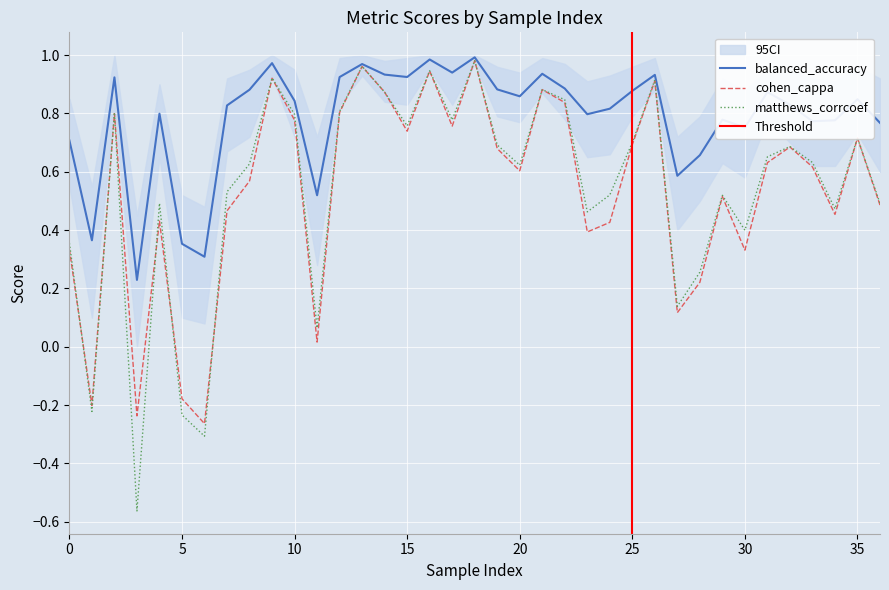

True or false: matthews_corrcoef and balanced_accuracy cross at least once.

False